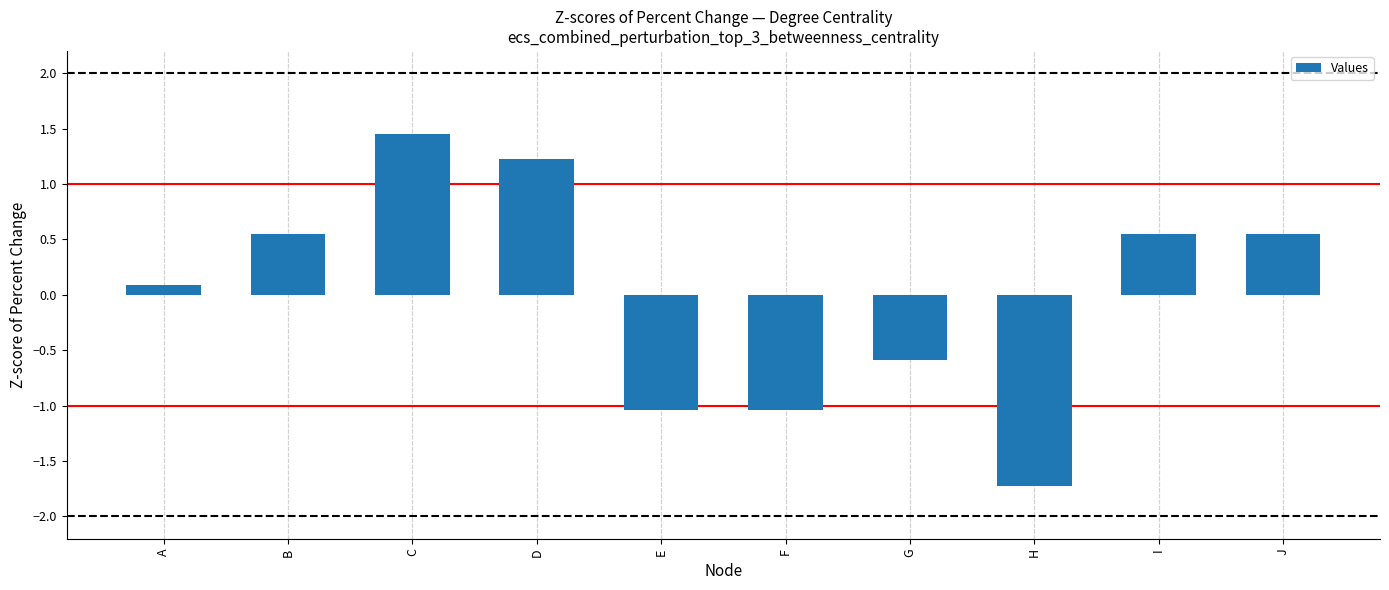

At which label does the data first exceed 0?

A